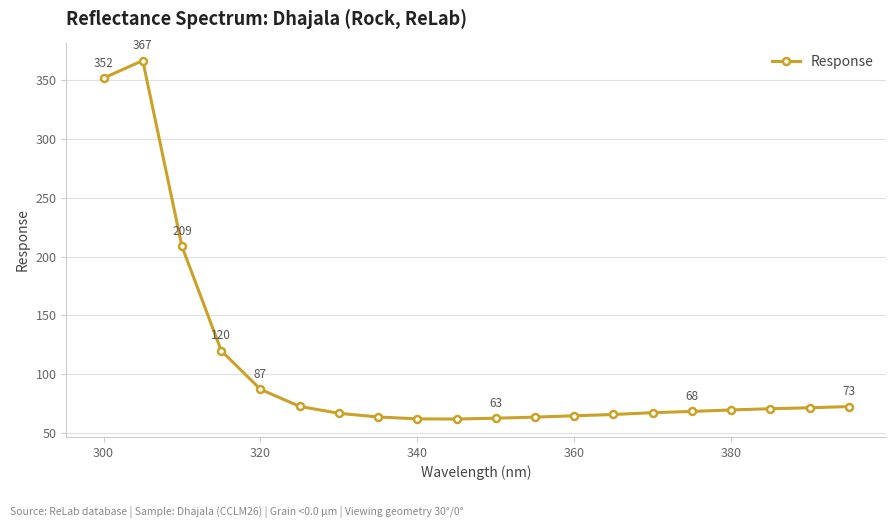

Count the number of categories in the chart.

20